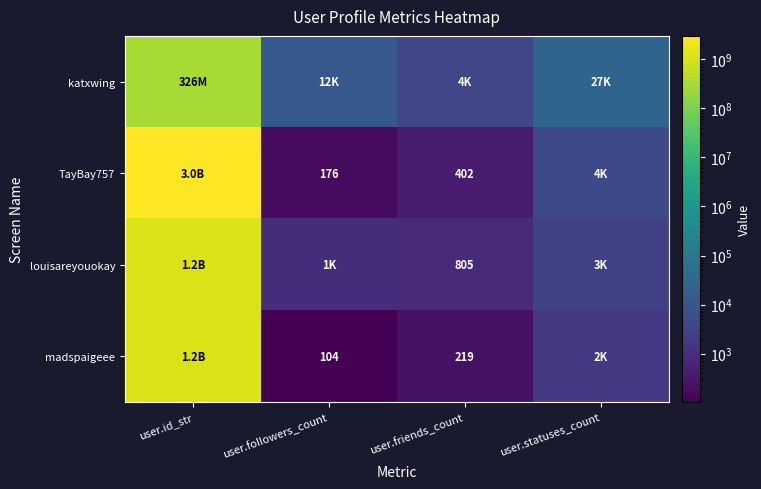

The value of madspaigeee at user.friends_count is 219. True or false?

True